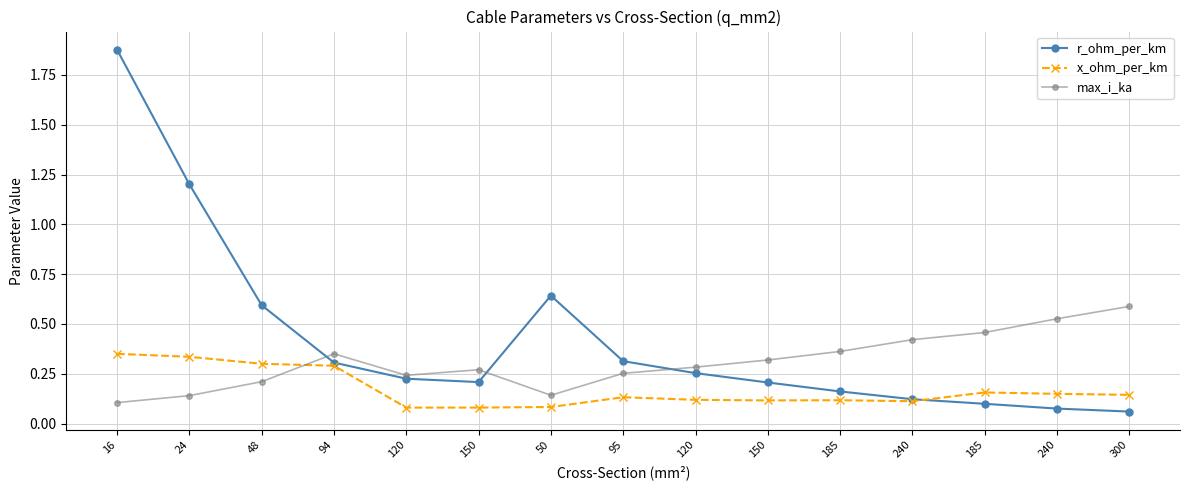

Count the number of data series in this chart.

3